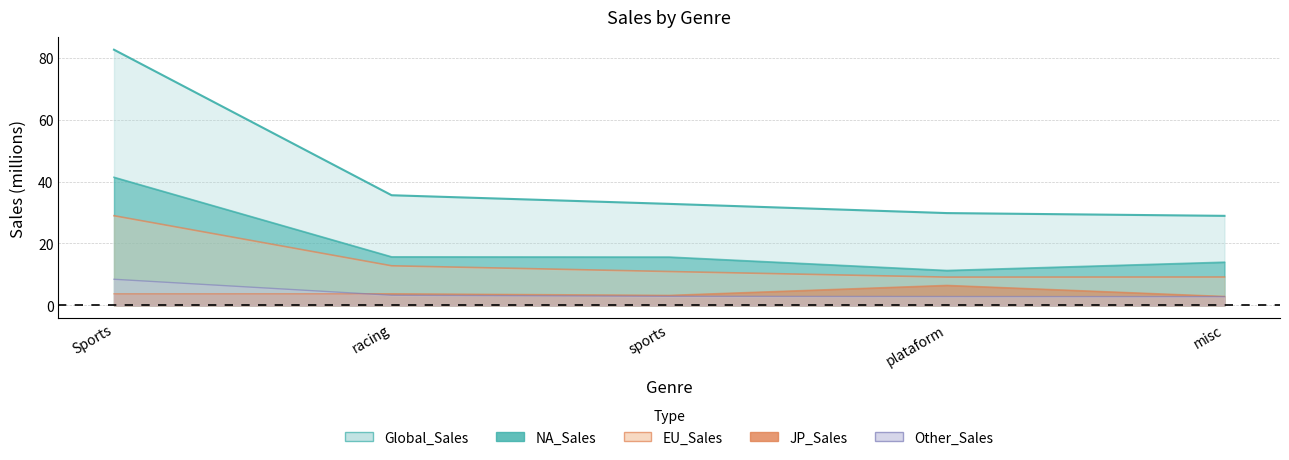

What is the difference between the highest and lowest values at racing?

32.3